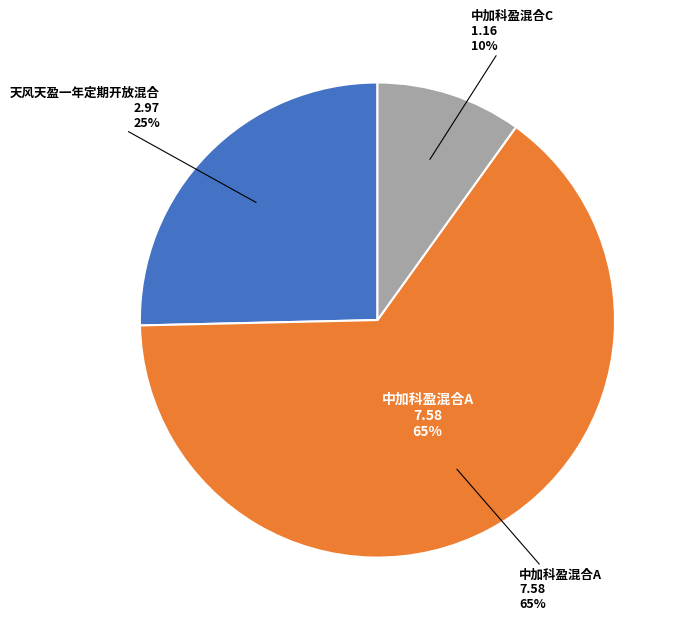

Combined, do 中加科盈混合A and 中加科盈混合C account for over 50%?

Yes